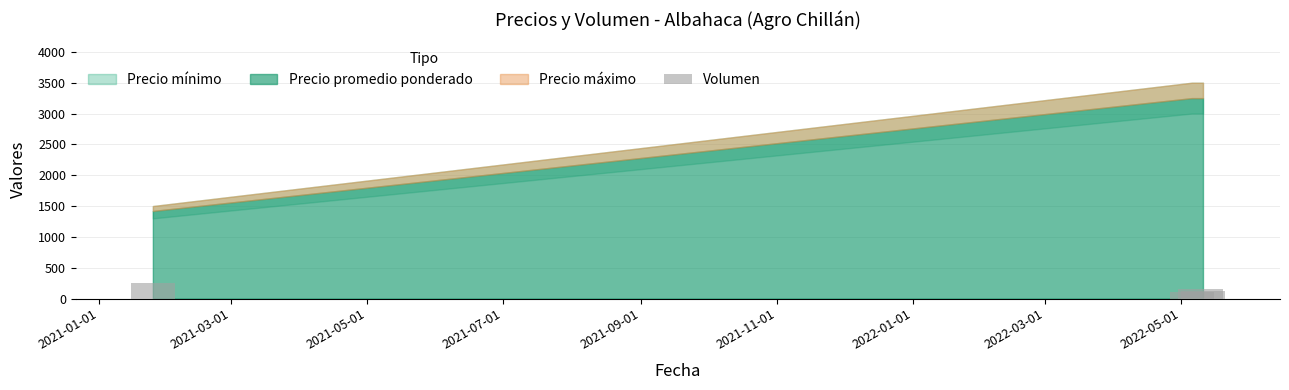

How many distinct data groups are displayed?

1